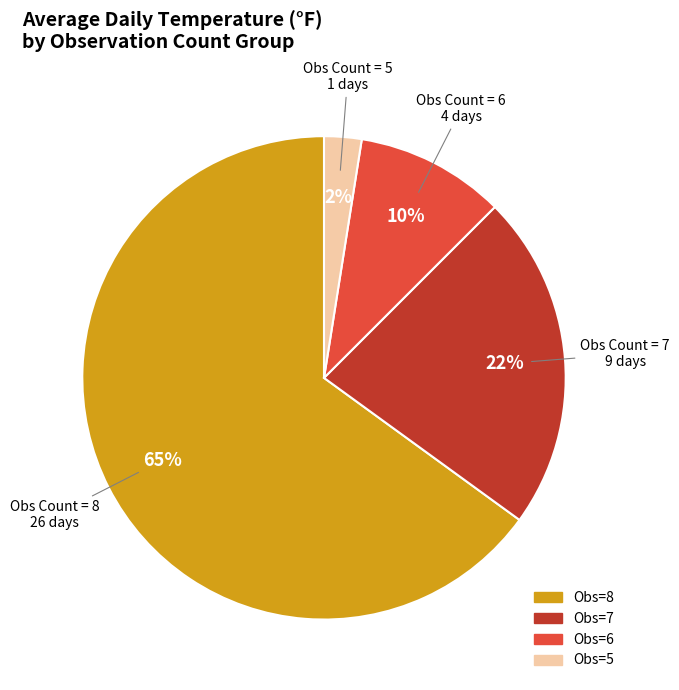

Does any single category account for the majority?

Yes